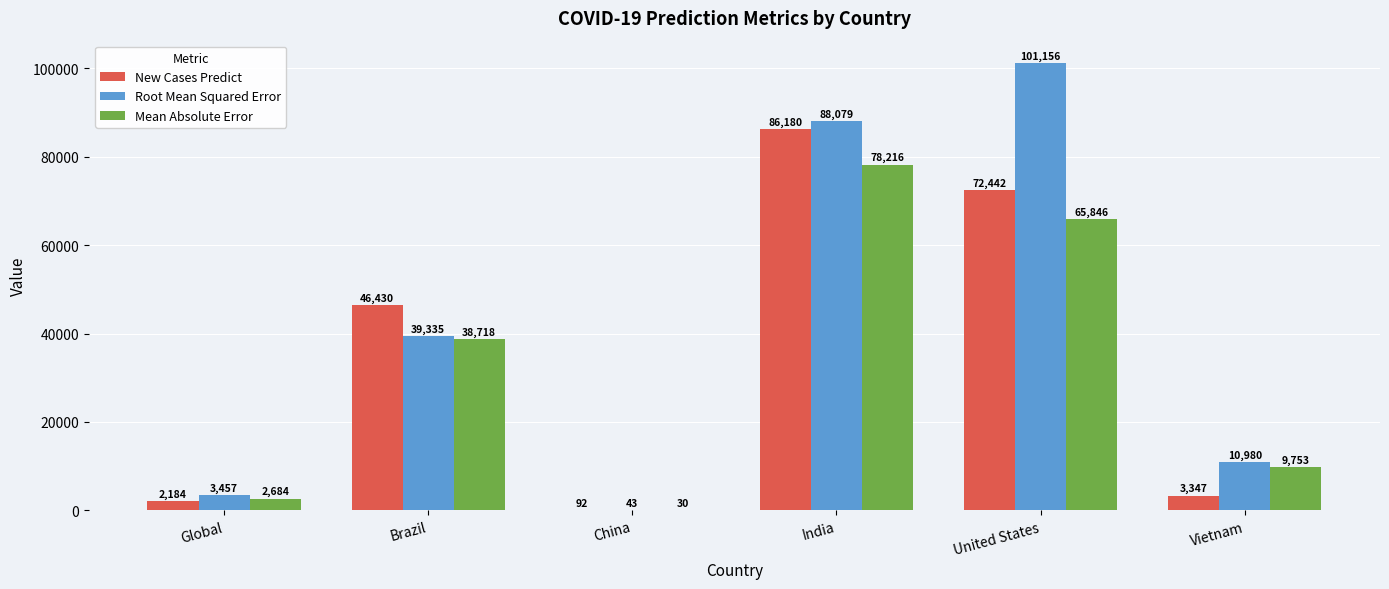

Which series has the largest total across all categories?

Root Mean Squared Error